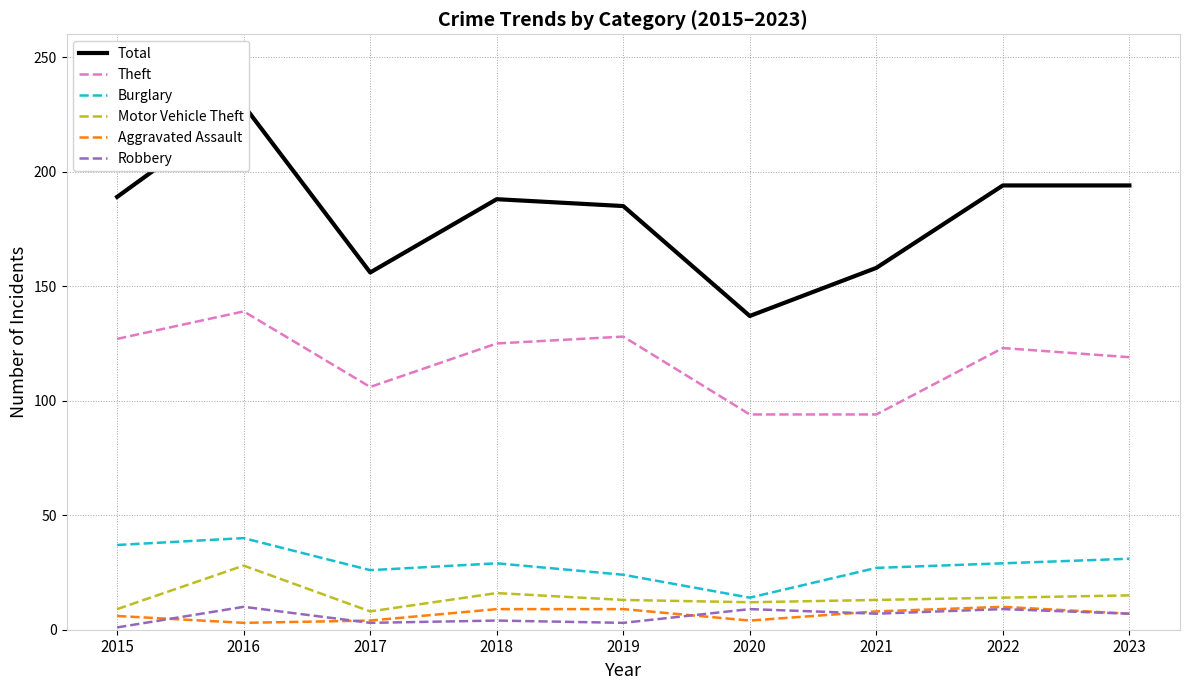

Does the chart display data point markers on the line(s)?

No